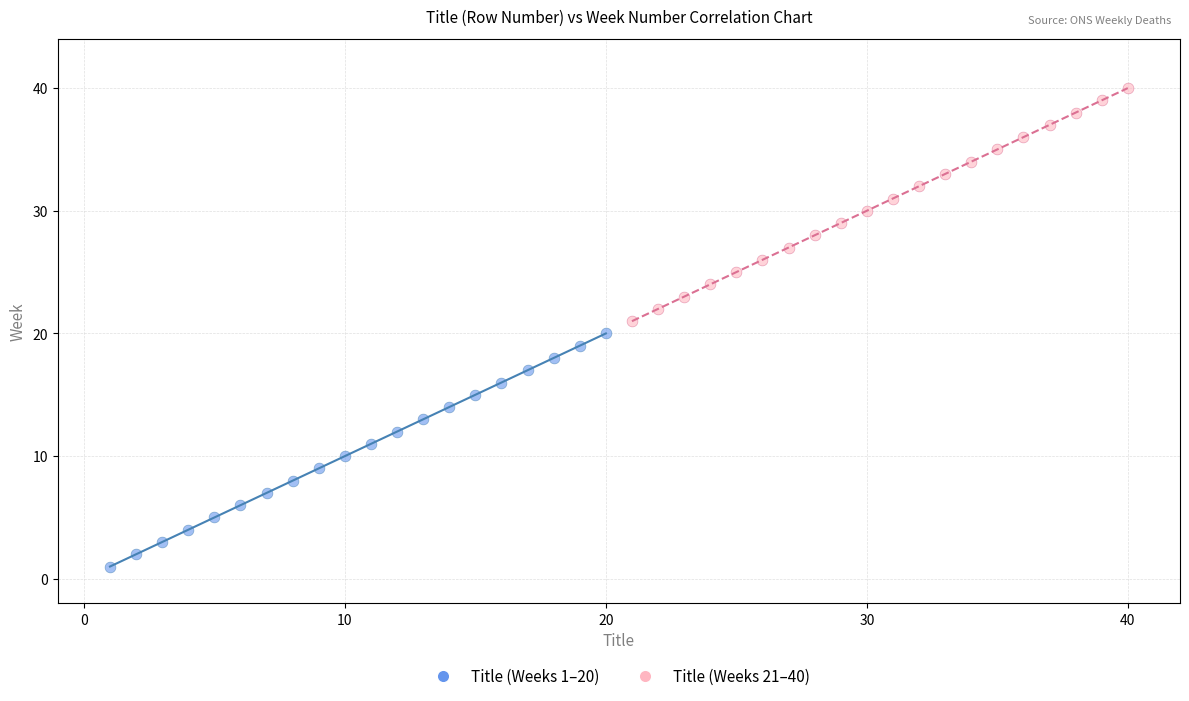

Which series contains the highest Y value?

Title (Weeks 21–40)